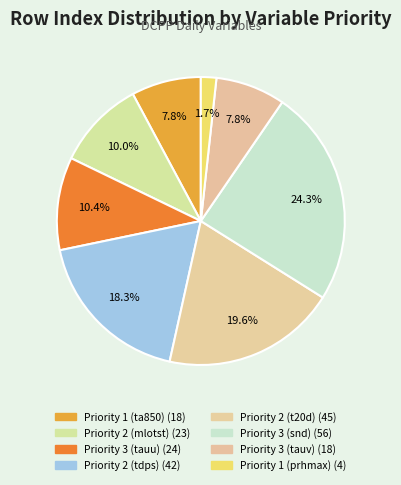

The Priority 1 (prhmax) slice represents 2% of the pie. True or false?

True